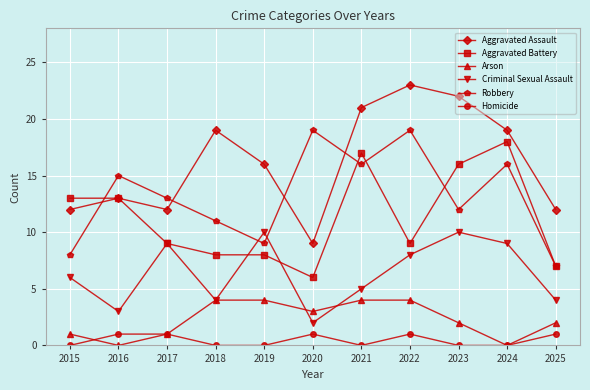

Reading right to left, list all the values displayed in this chart.

Aggravated Assault: 12	19	22	23	21	9	16	19	12	13	12
Aggravated Battery: 7	18	16	9	17	6	8	8	9	13	13
Arson: 2	0	2	4	4	3	4	4	1	0	1
Criminal Sexual Assault: 4	9	10	8	5	2	10	4	9	3	6
Robbery: 7	16	12	19	16	19	9	11	13	15	8
Homicide: 1	0	0	1	0	1	0	0	1	1	0